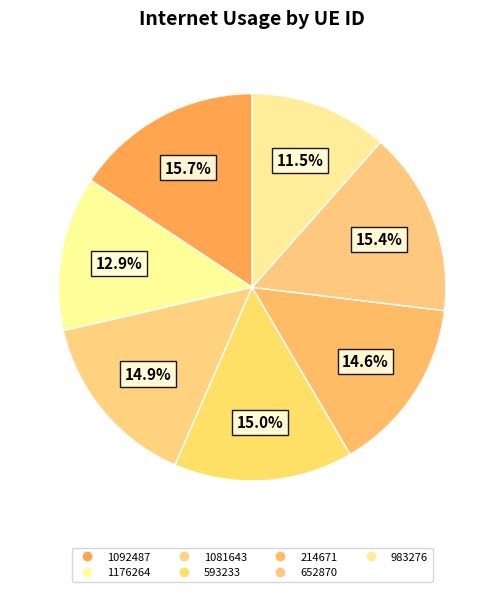

How many slices are in this pie chart?

7